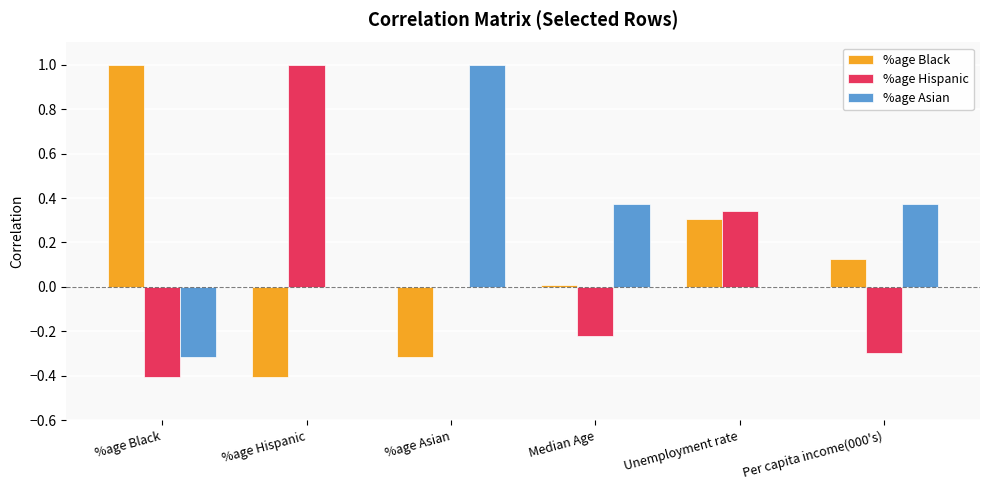

What are all the series names shown in the legend?

%age Black, %age Hispanic, %age Asian